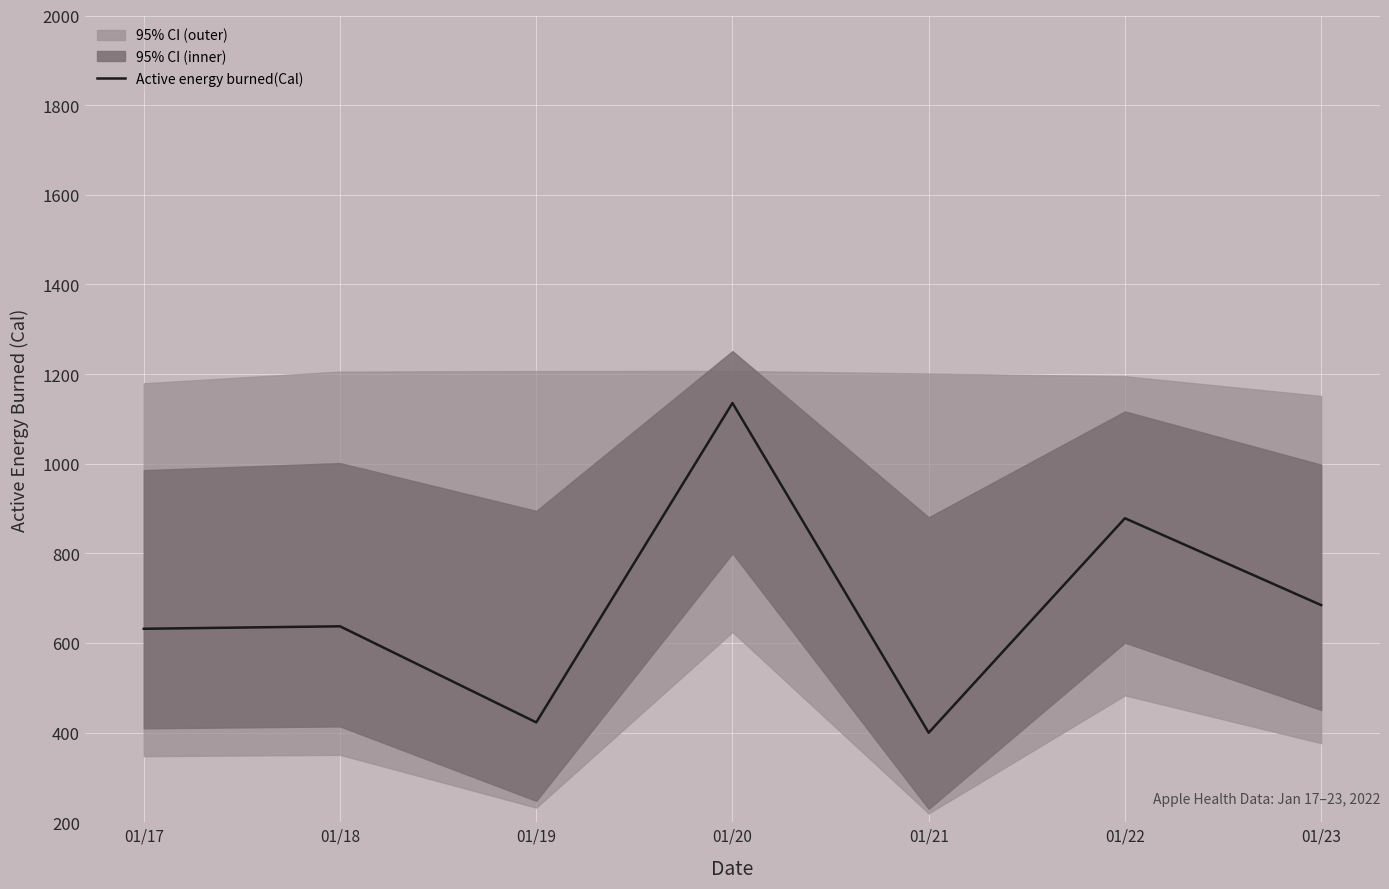

Reading right to left, what are all the values shown in this chart?

01/23=684.5	01/22=878.3	01/21=399.7	01/20=1135.4	01/19=422.8	01/18=637.2	01/17=631.7